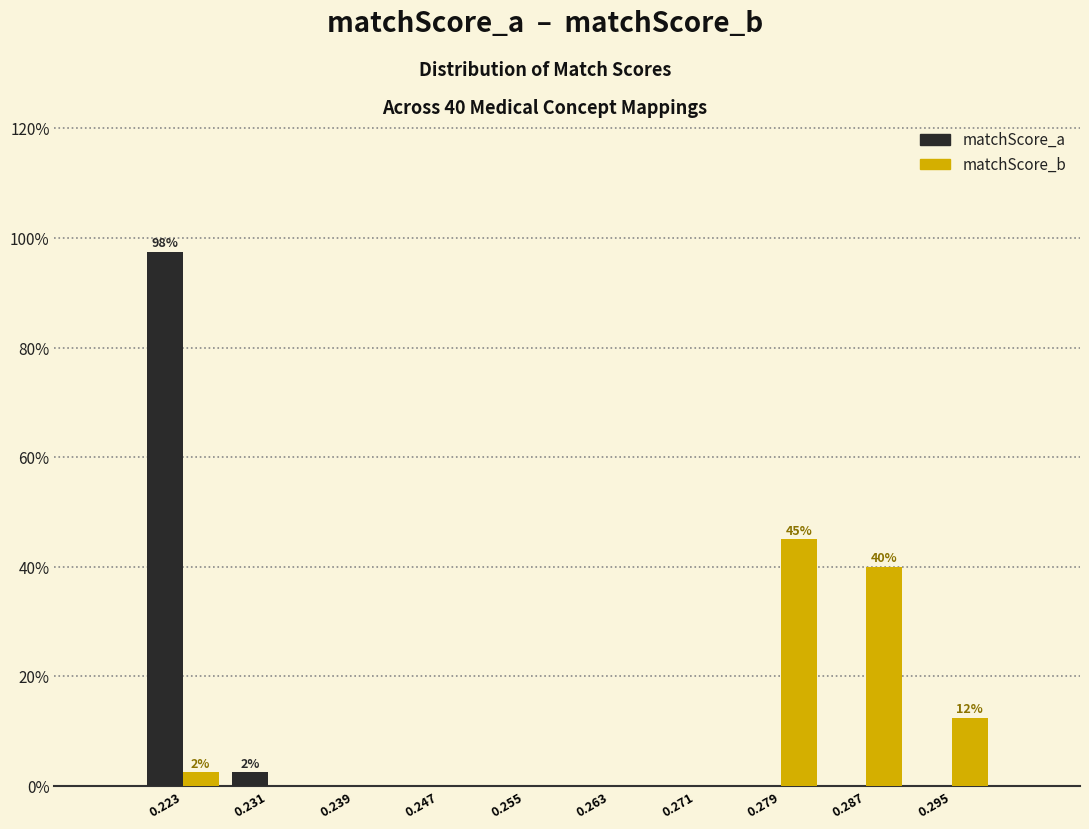

In the matchScore_a series, which range on the x-axis has the tallest bar?

0.219 to 0.227